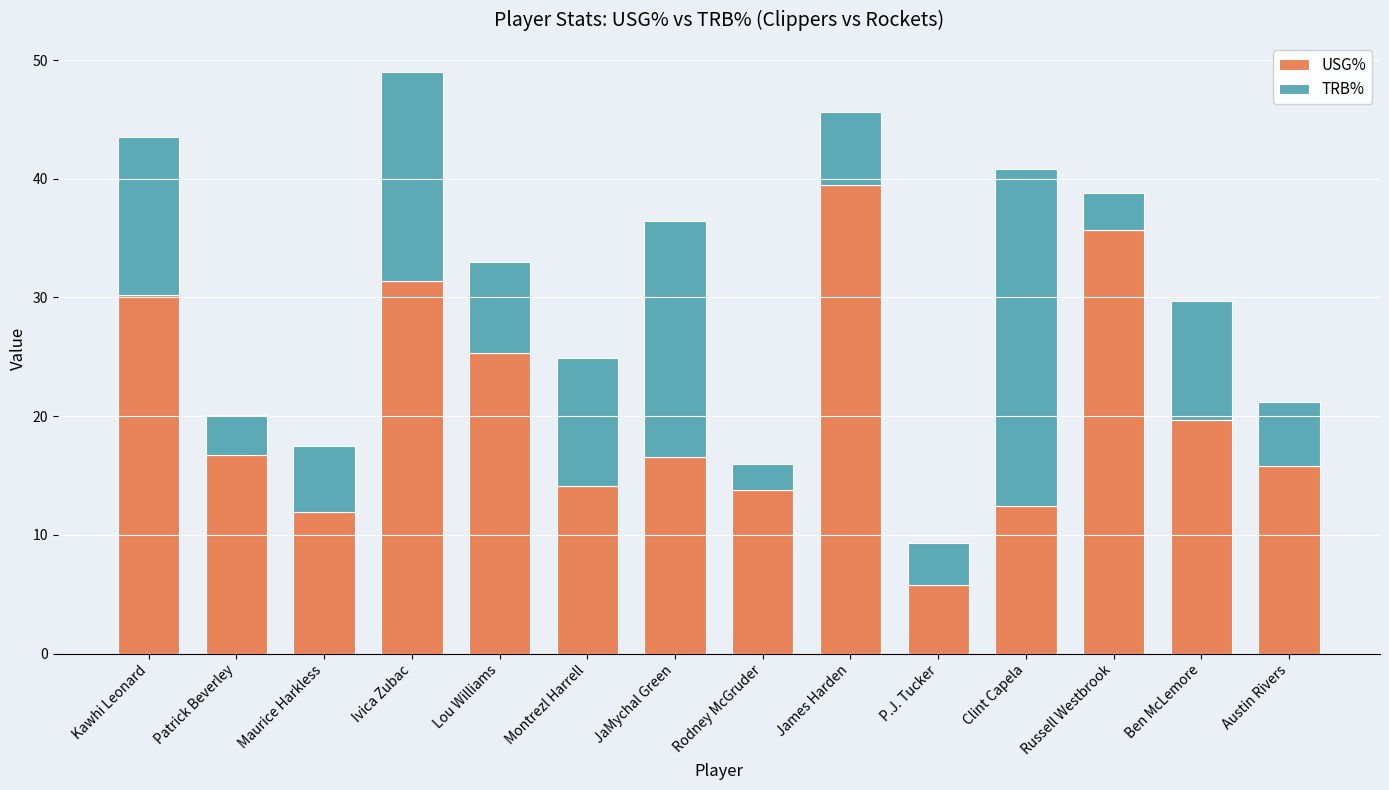

At which label does USG% reach its peak?

James Harden